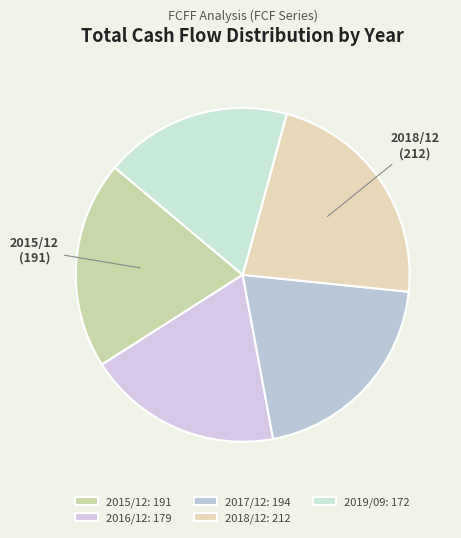

True or false: 2019/09 accounts for 32% of the total.

False